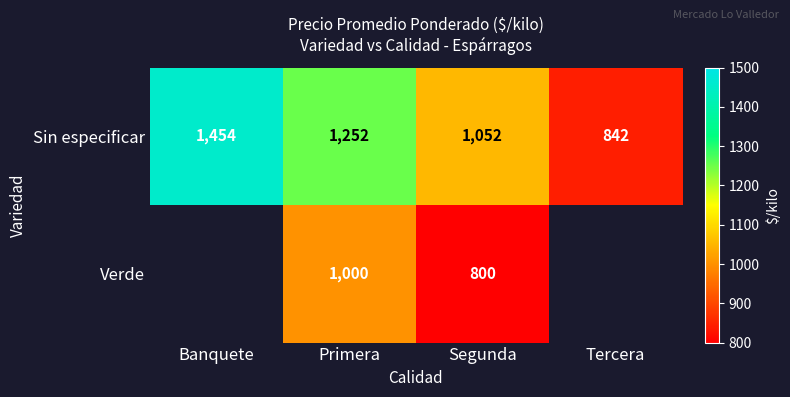

Between Banquete and Tercera, which is larger?

Banquete